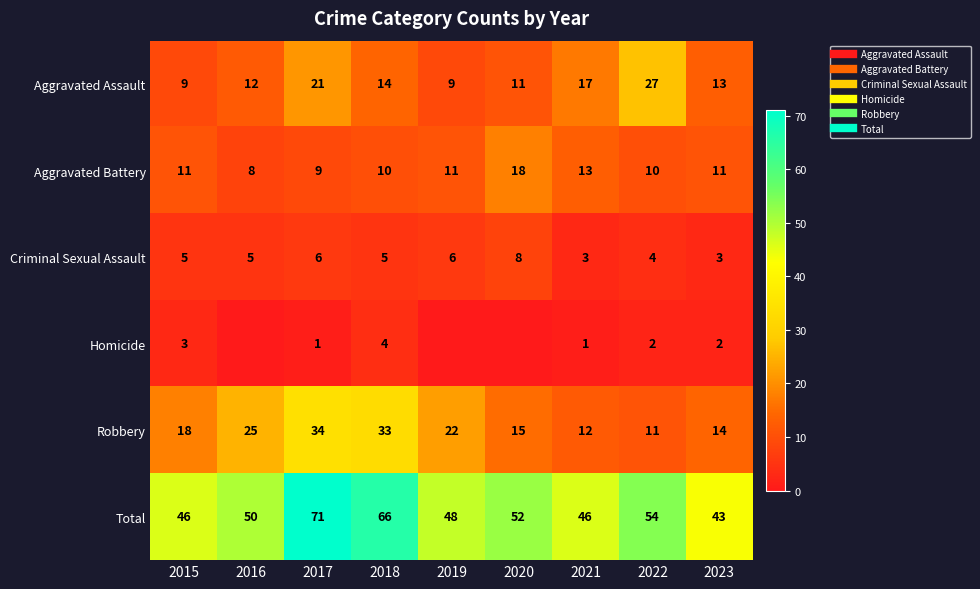

What is the approximate value of Homicide at 2021?

1